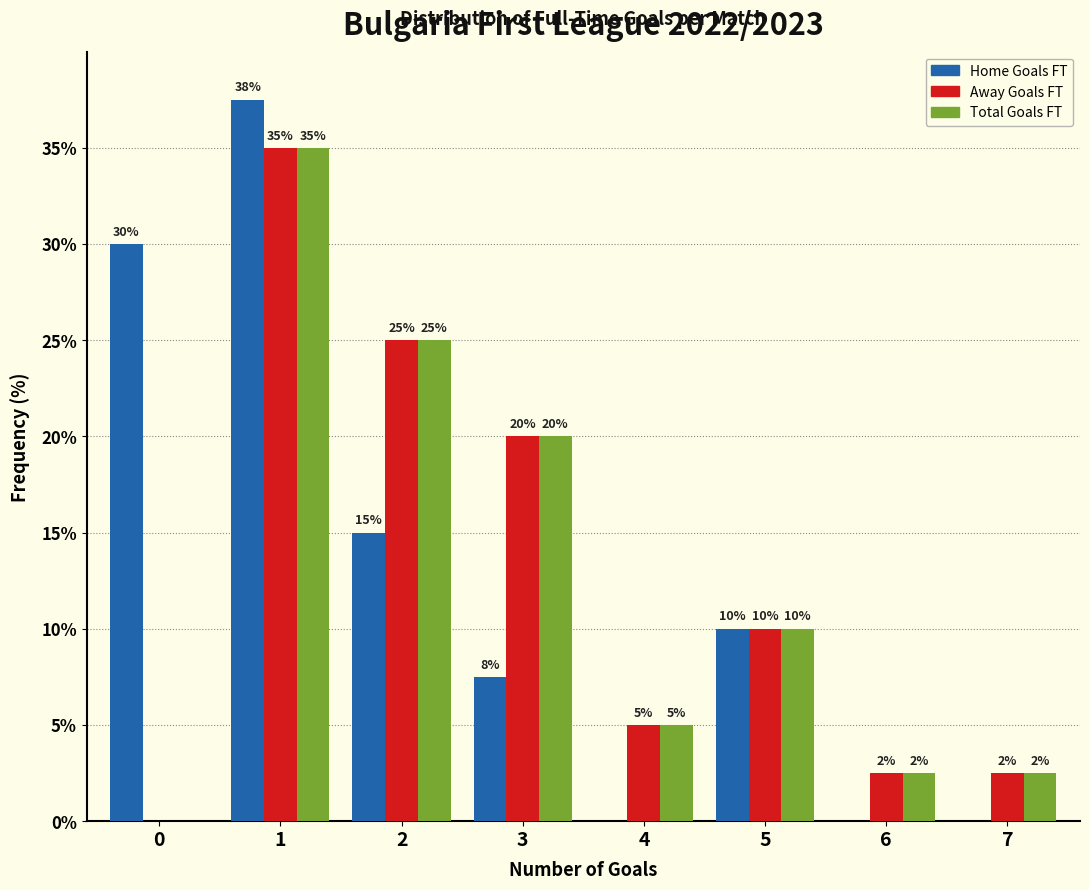

What value does the Total Goals FT series have at 3?

20.0